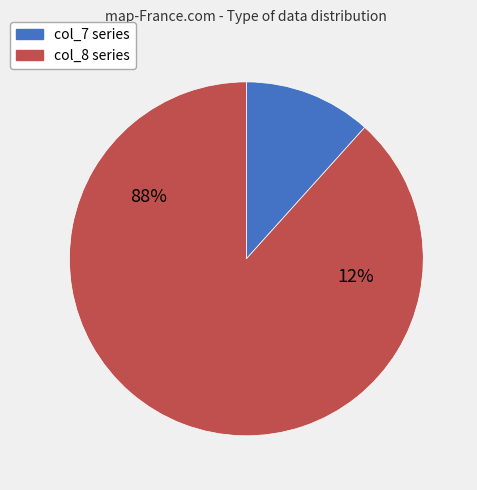

Count the number of slices in the pie.

2